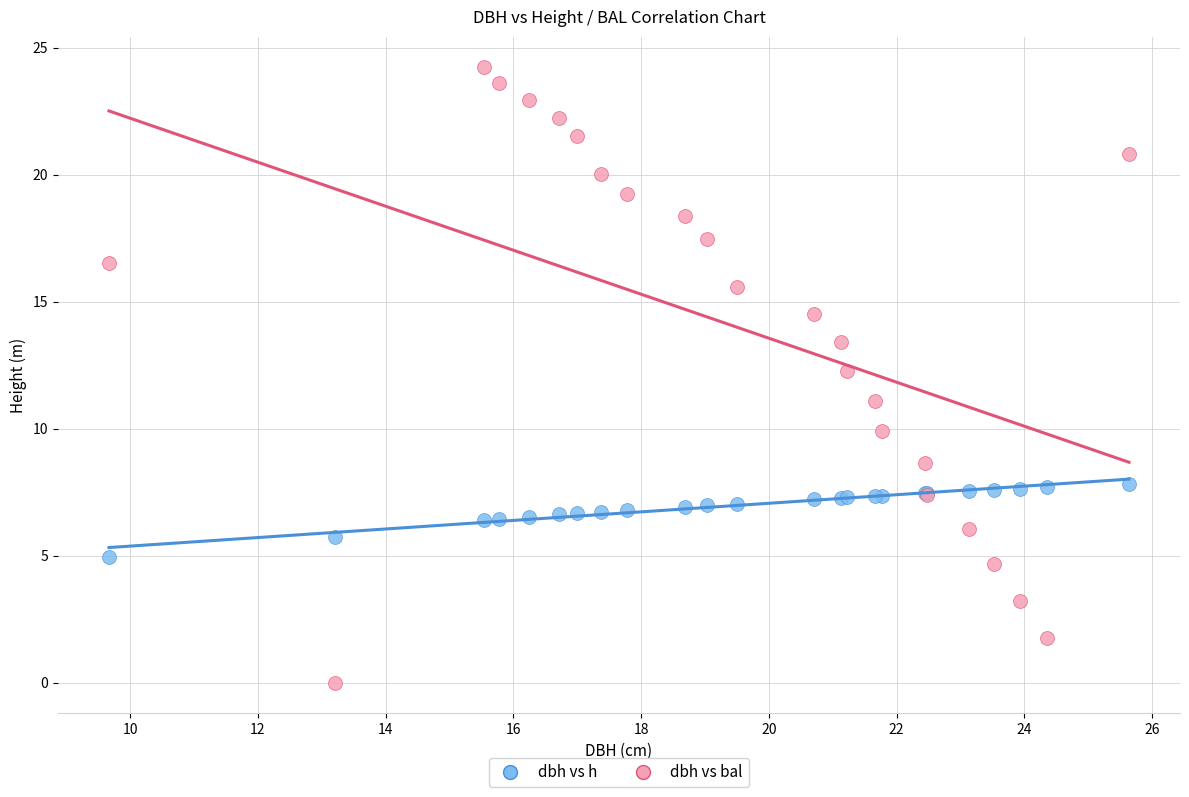

Which series contains the lowest Y value?

dbh vs bal